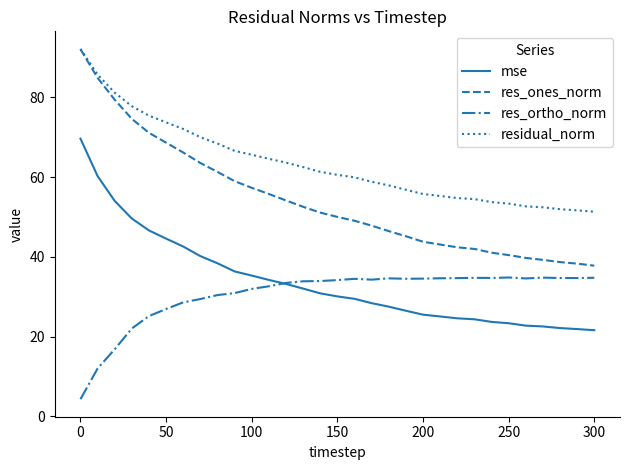

True or false: mse and res_ones_norm cross at least once.

False